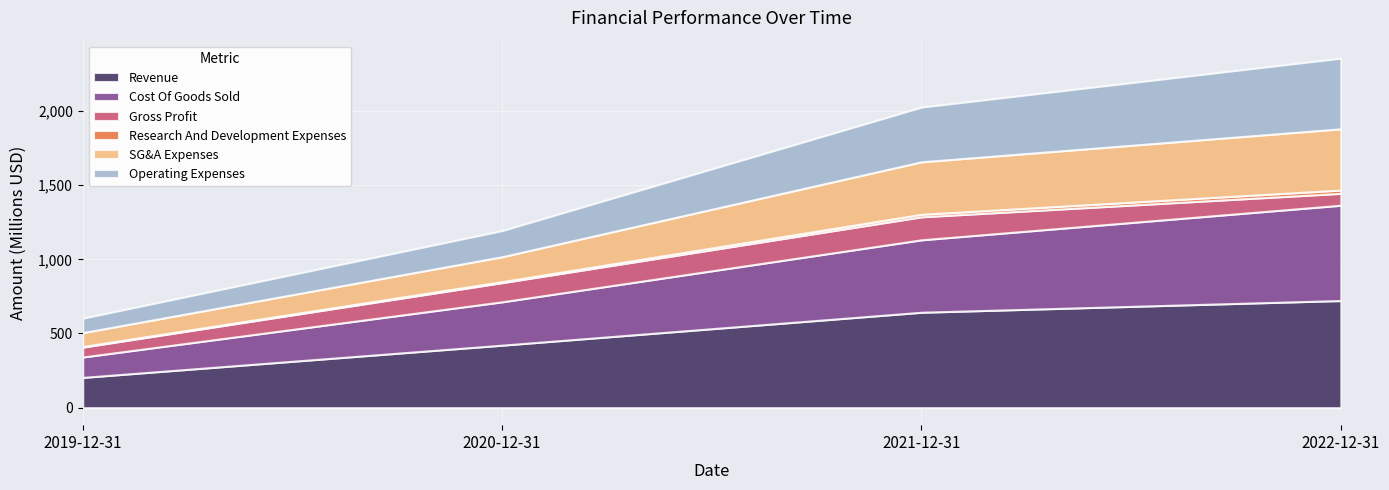

Where does the Revenue series first go above 643?

2021-12-31